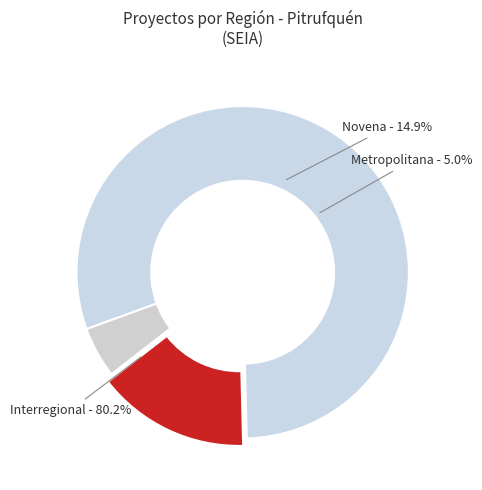

To the nearest percent, what percentage of the pie is Novena?

15%